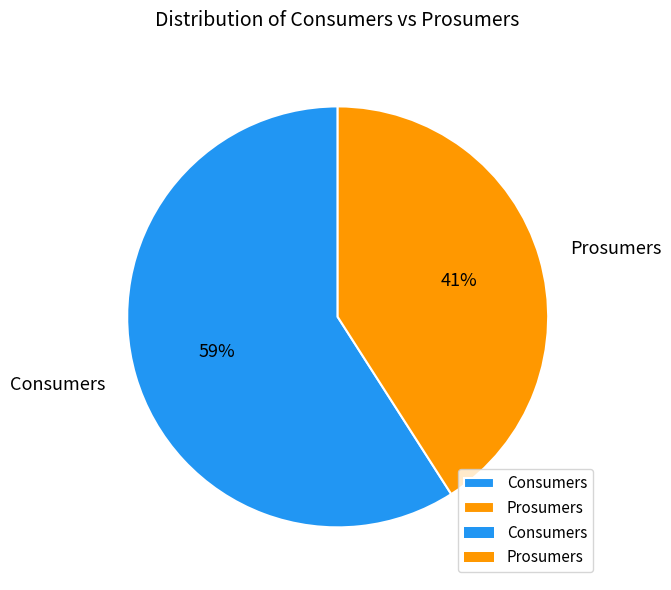

Rank the categories by value from highest to lowest.

Consumers, Prosumers